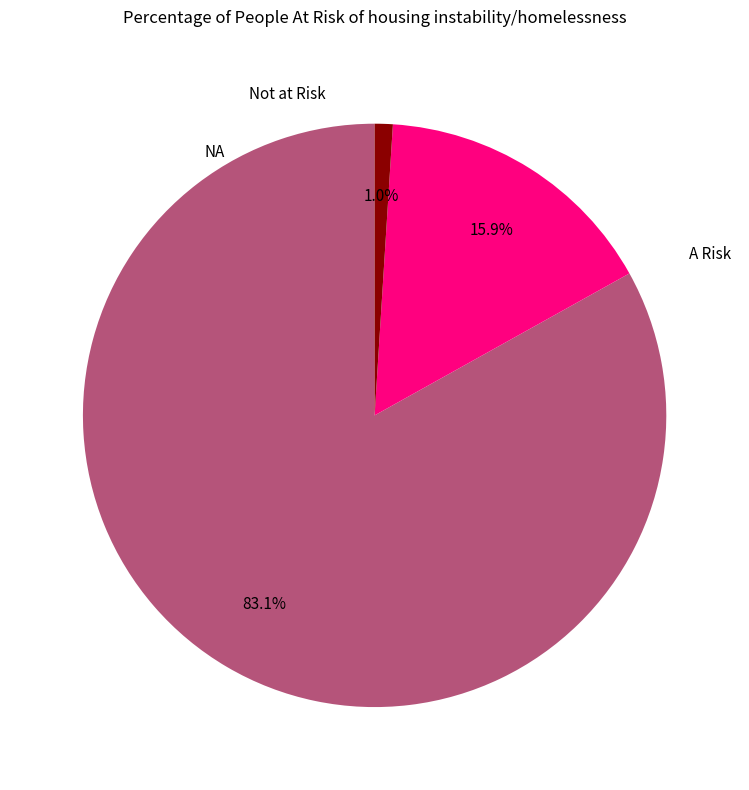

Does any single category account for the majority?

Yes